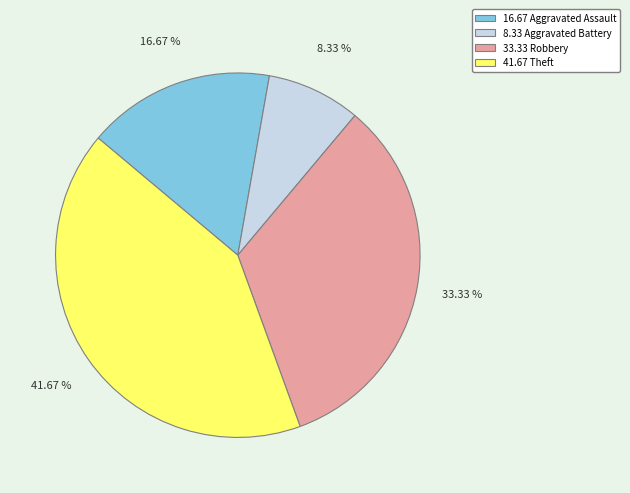

How many slices are in this pie chart?

4